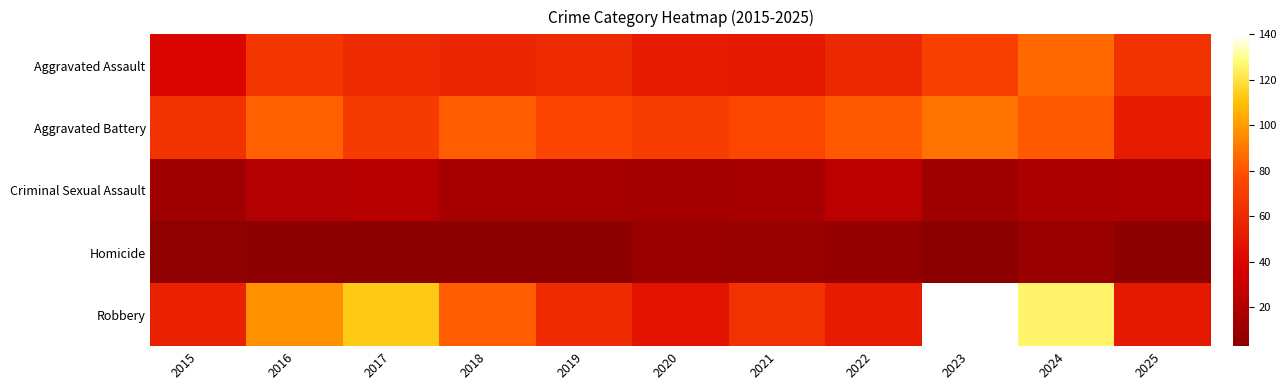

Reading left to right, transcribe all the data shown in this chart.

Aggravated Assault: 2015=40	2016=66	2017=60	2018=58	2019=60	2020=52	2021=51	2022=59	2023=71	2024=86	2025=64
Aggravated Battery: 2015=65	2016=84	2017=69	2018=83	2019=74	2020=70	2021=75	2022=82	2023=89	2024=82	2025=52
Criminal Sexual Assault: 2015=13	2016=21	2017=22	2018=15	2019=15	2020=14	2021=15	2022=24	2023=12	2024=17	2025=19
Homicide: 2015=5	2016=4	2017=3	2018=3	2019=4	2020=10	2021=9	2022=7	2023=4	2024=10	2025=3
Robbery: 2015=55	2016=97	2017=113	2018=83	2019=61	2020=48	2021=64	2022=52	2023=140	2024=126	2025=51